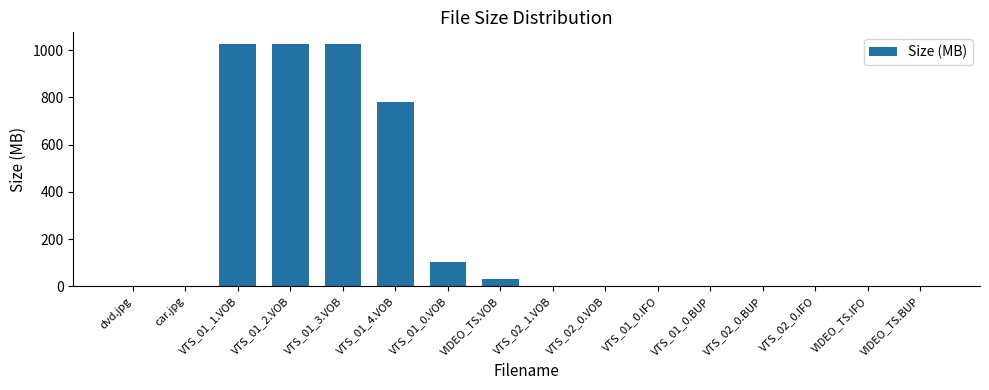

What is the sum of all values?

3990.4